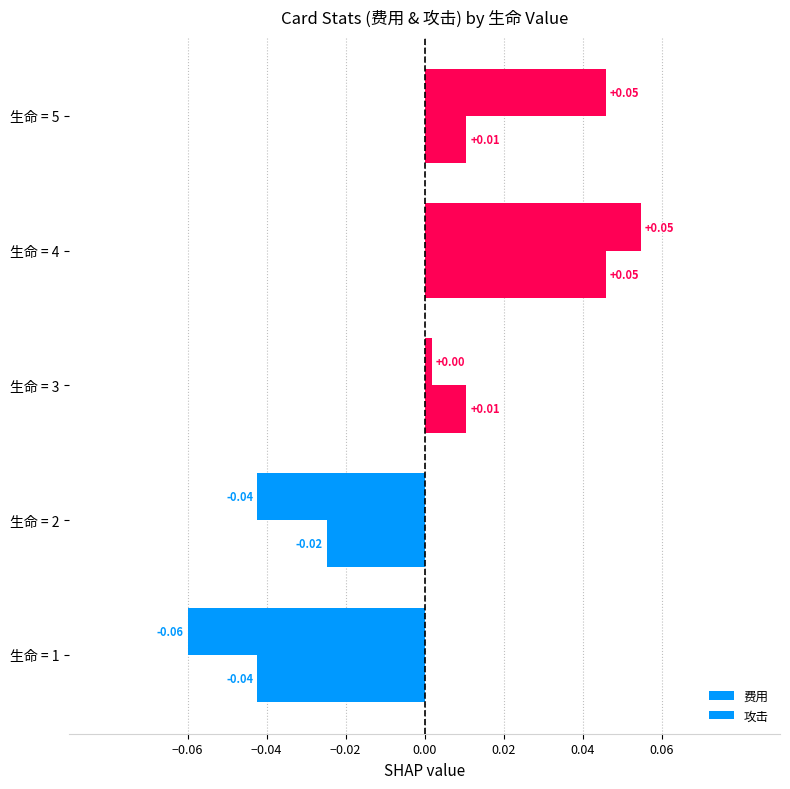

Rank the series by their average value, from lowest to highest.

攻击, 费用